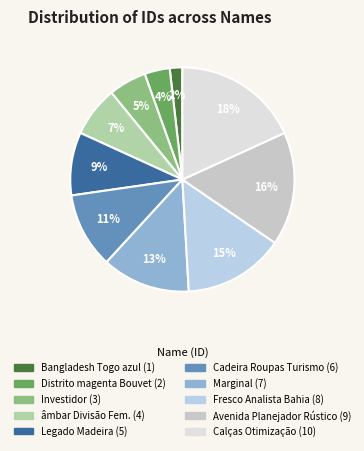

How many segments does this pie chart have?

10